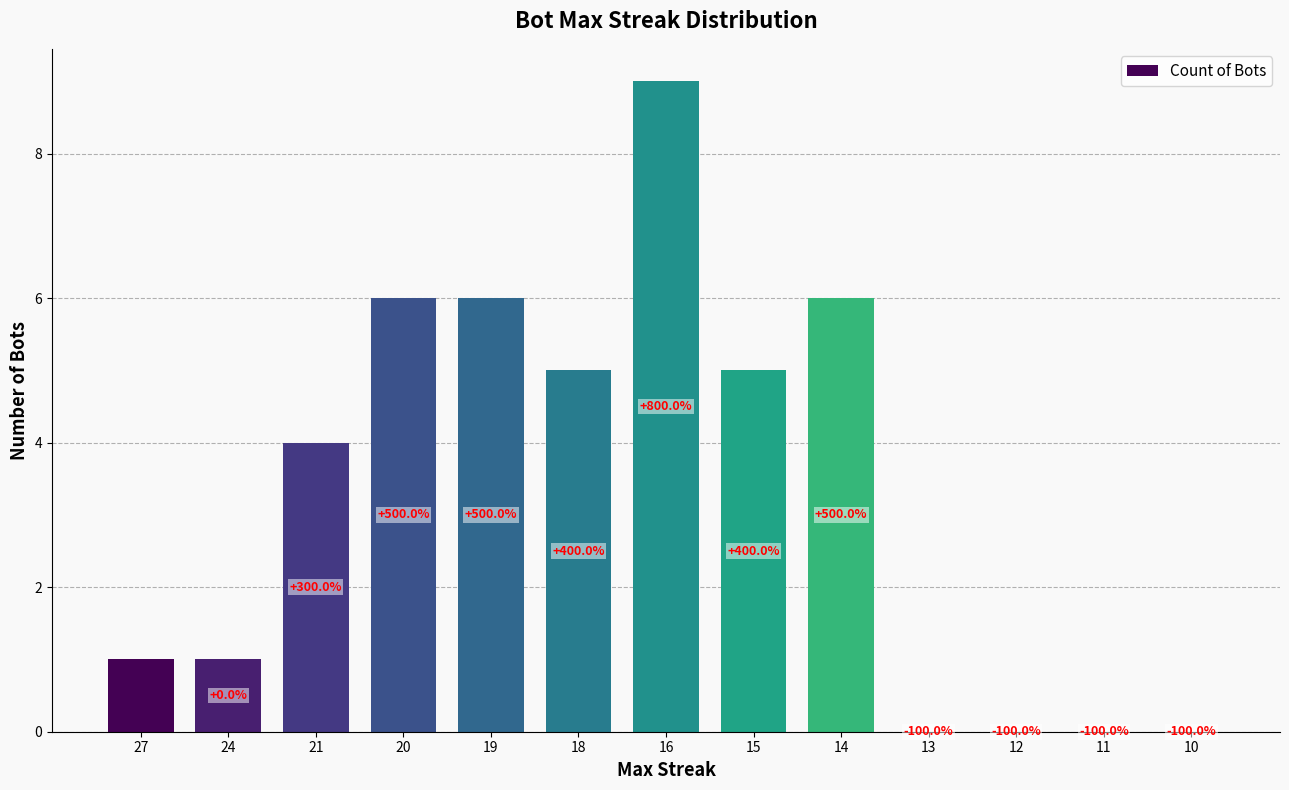

How many bars are there in total?

13